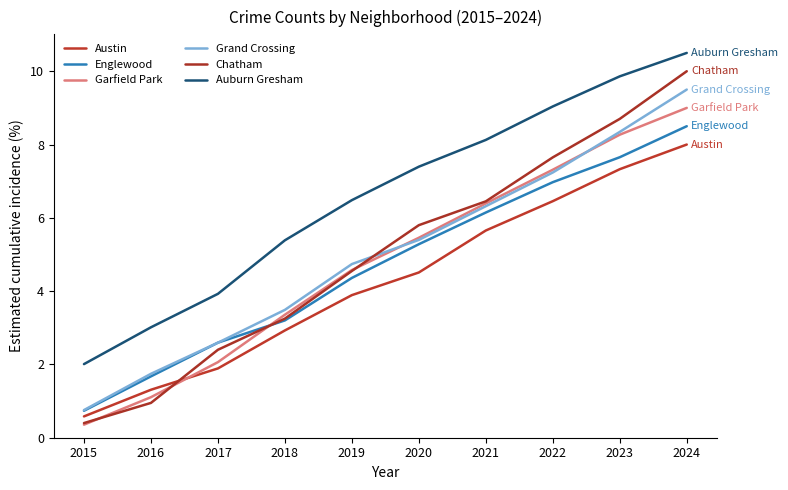

Between 2017 and 2020, which is larger?

2020